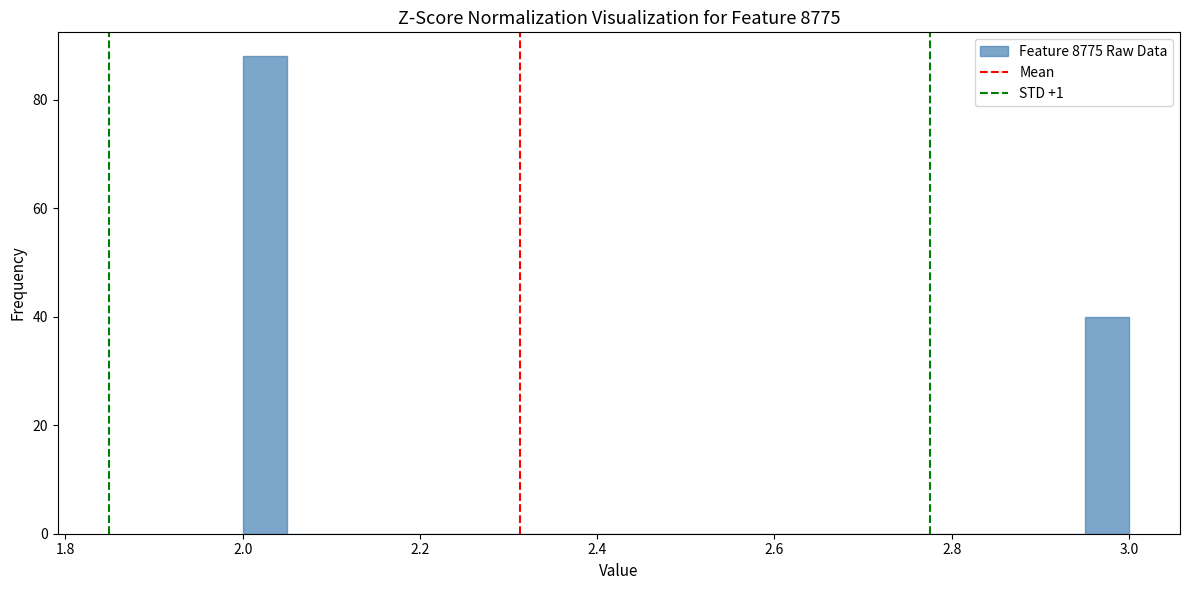

Read against the x-axis, roughly where is the centre of the tallest bar?

2.02